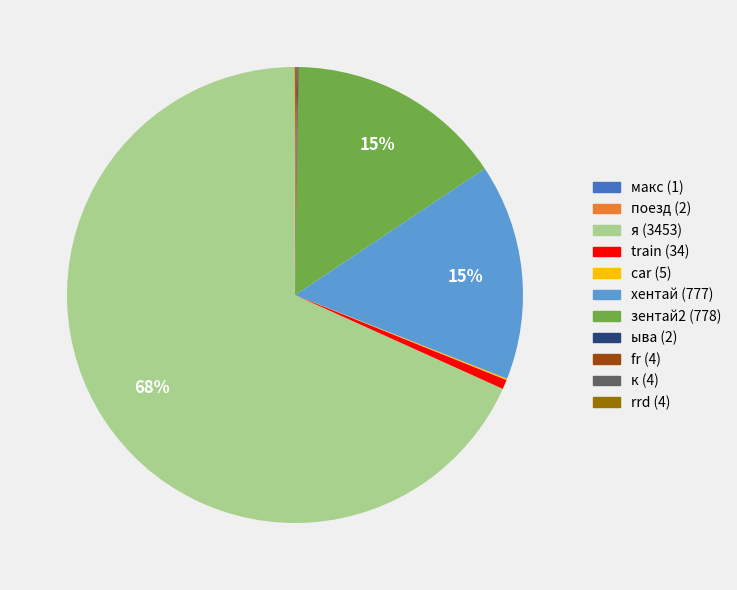

To the nearest percent, what is the average slice percentage?

9%